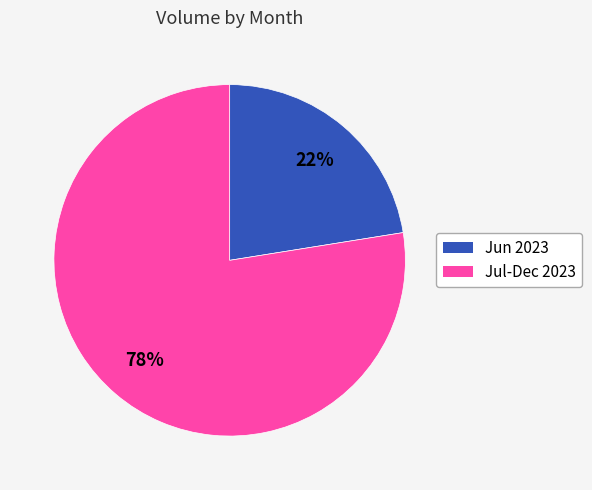

To the nearest percent, what is the average slice percentage?

50%